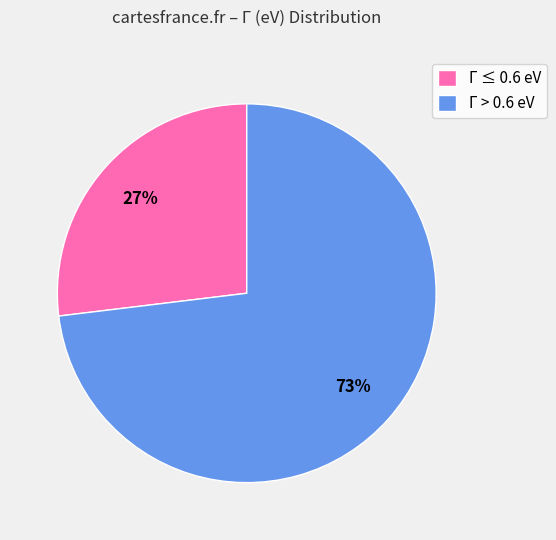

Is there any slice that represents more than half of the pie?

Yes